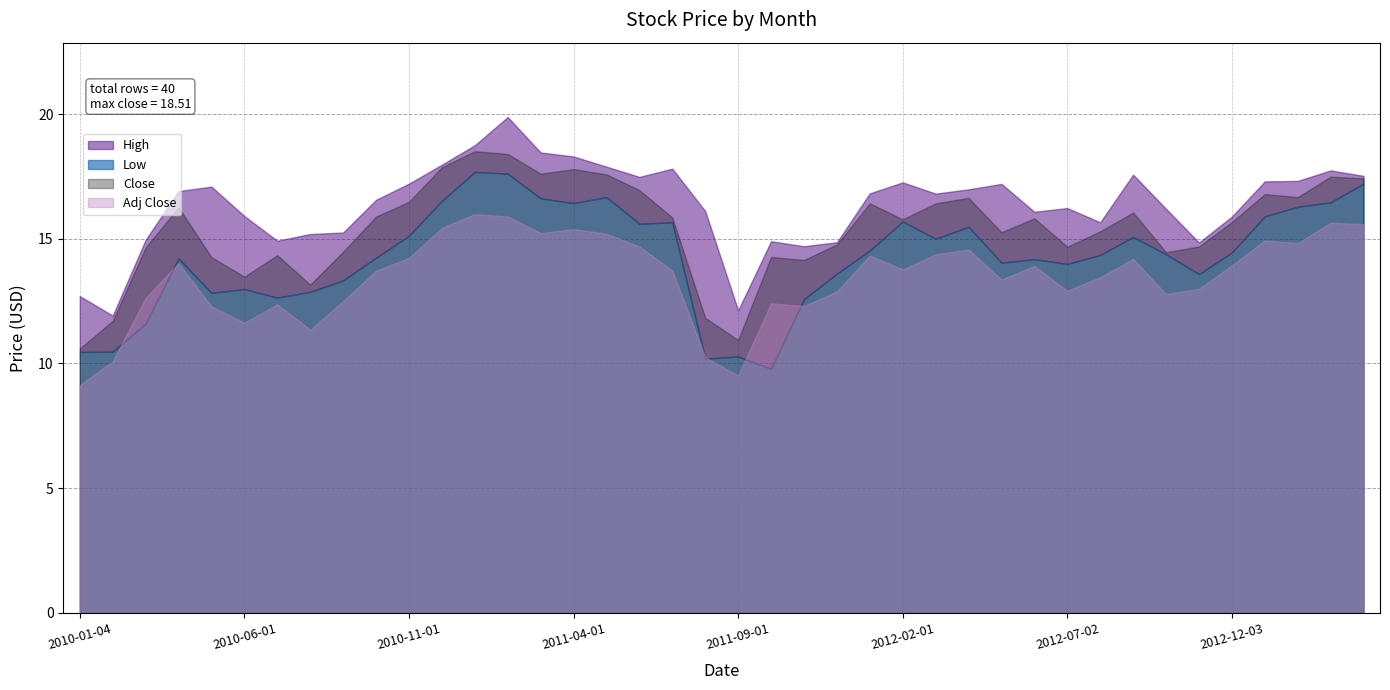

Which series has the widest spread of values?

High